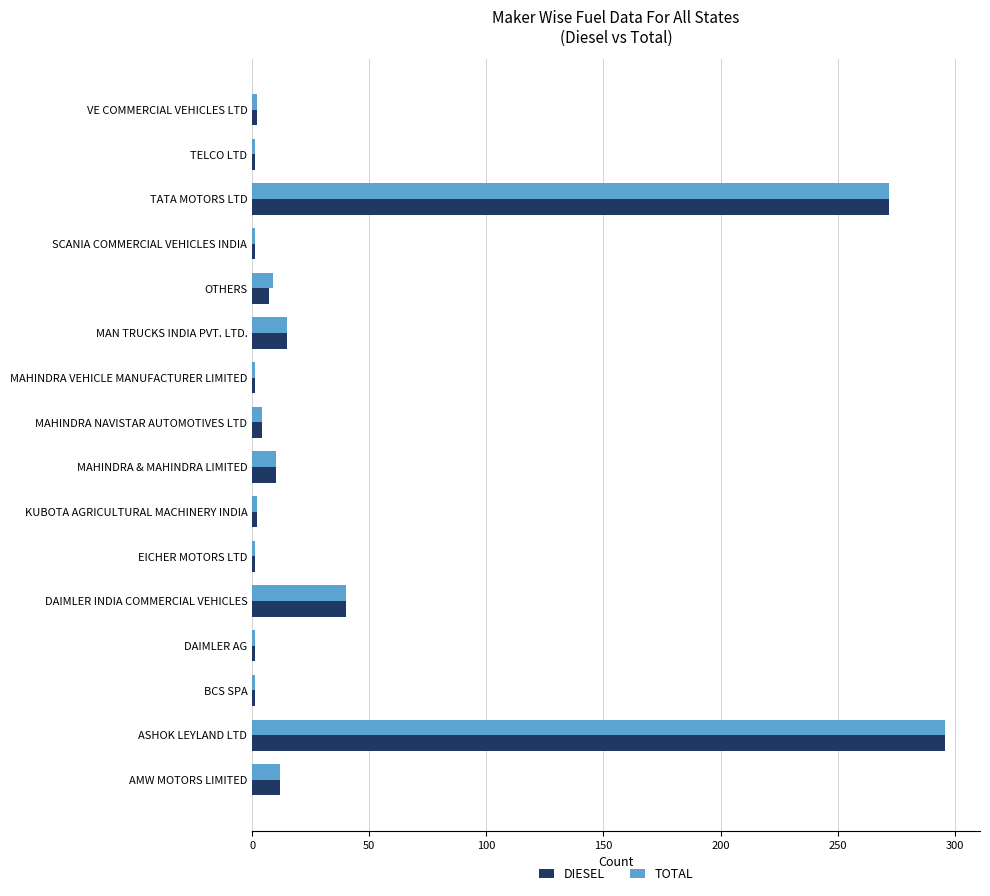

At which label does DIESEL reach its peak?

ASHOK LEYLAND LTD